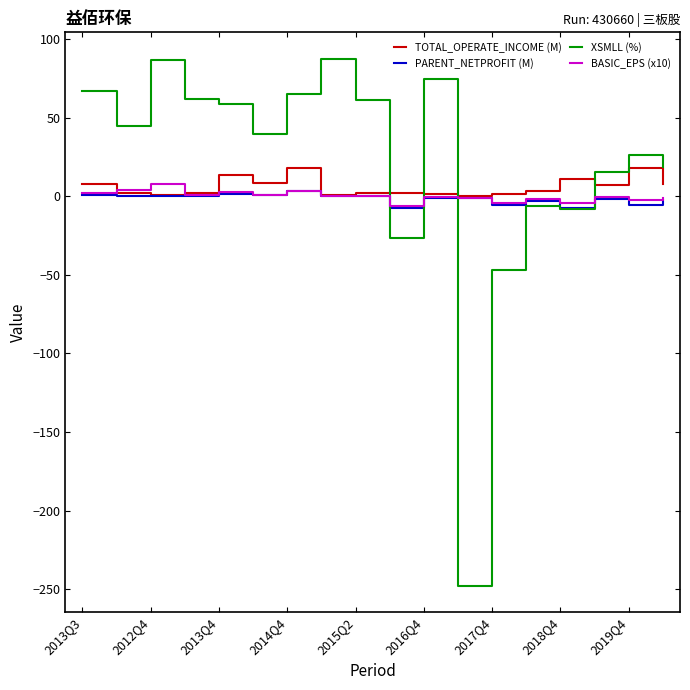

What is the minimum value shown in the chart?

-247.8